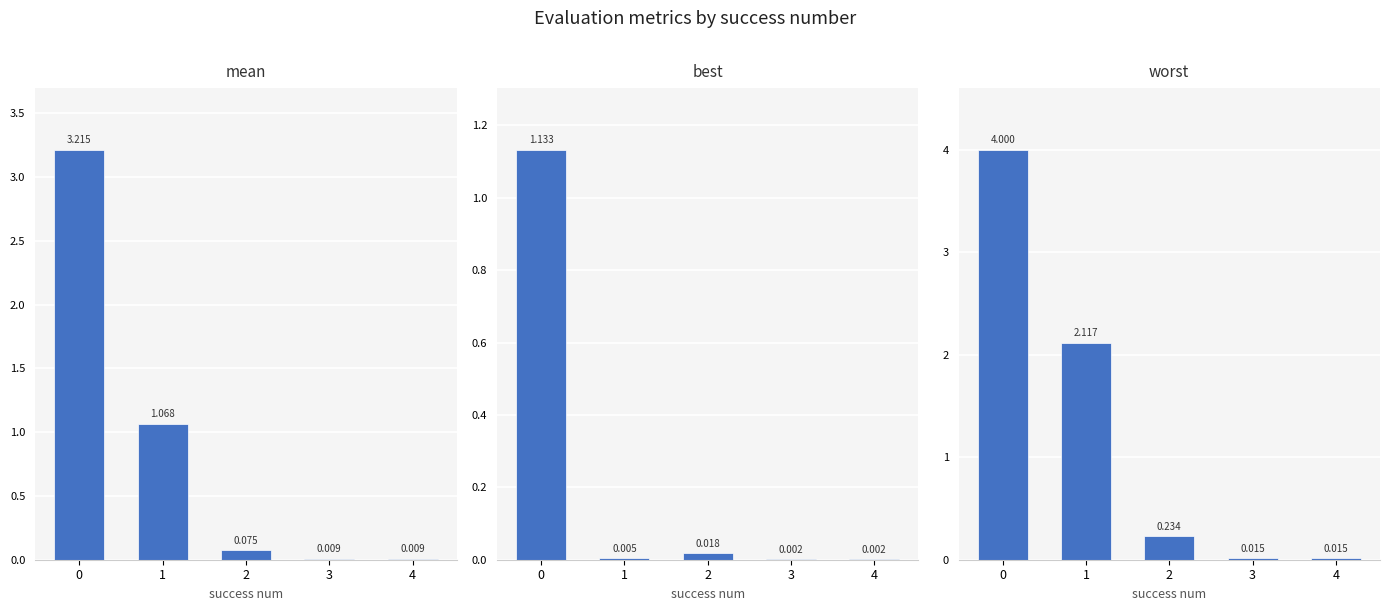

What is the difference between the maximum and minimum values in the worst series?

4.0